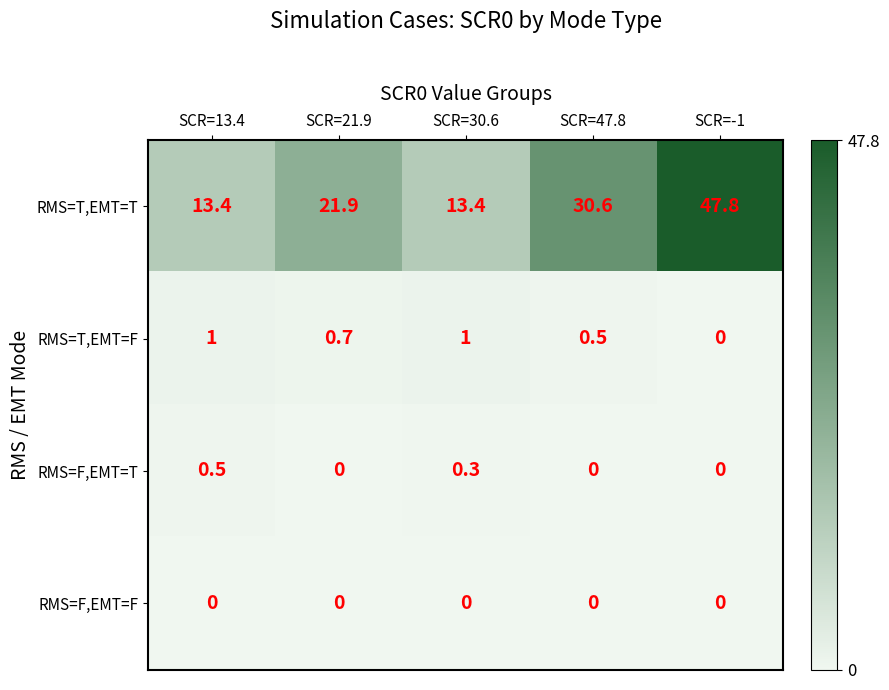

How many data points does each series have?

5